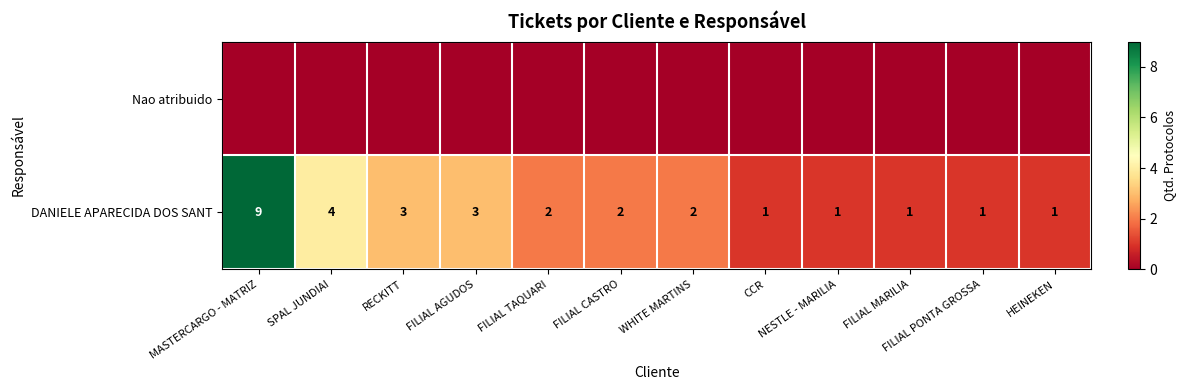

Is it true that DANIELE APARECIDA DOS SANT equals 1 at FILIAL CASTRO?

False